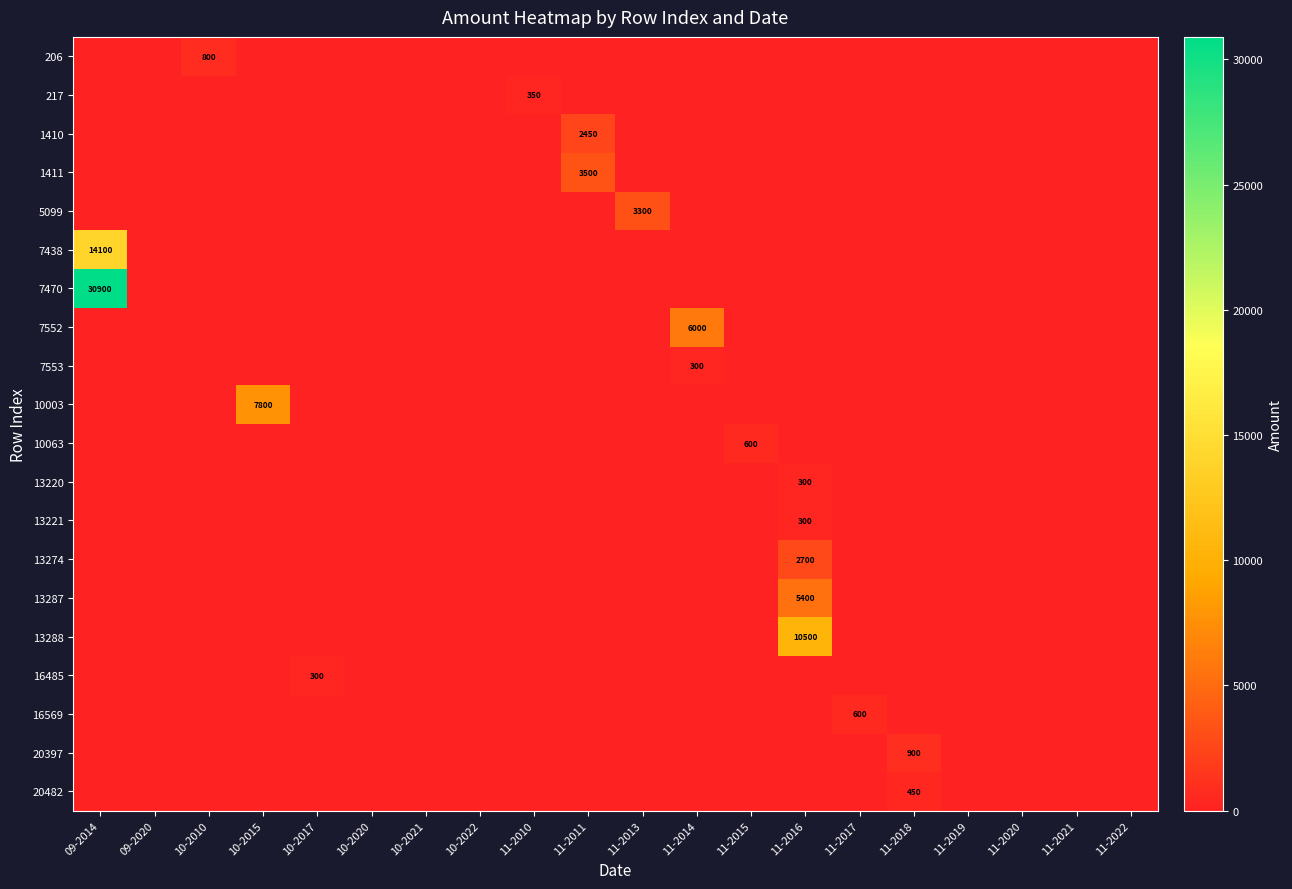

True or false: 5099 has a value of 5611 at 11-2013.

False